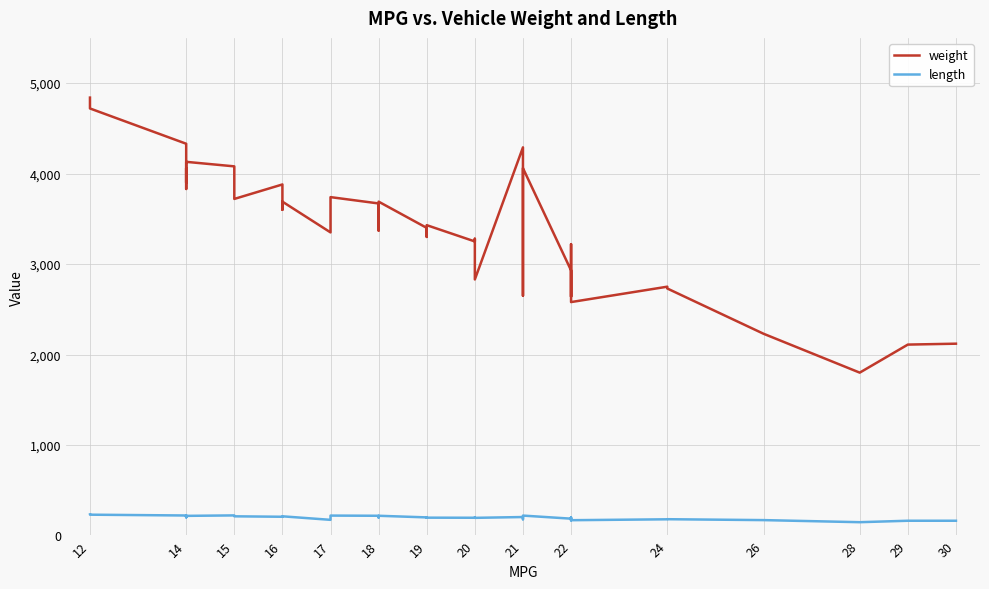

True or false: length and weight cross at least once.

False